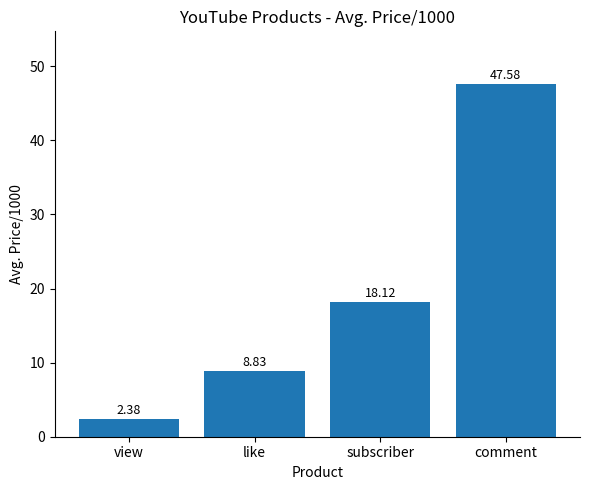

Where is the data nearest to the value 24?

subscriber